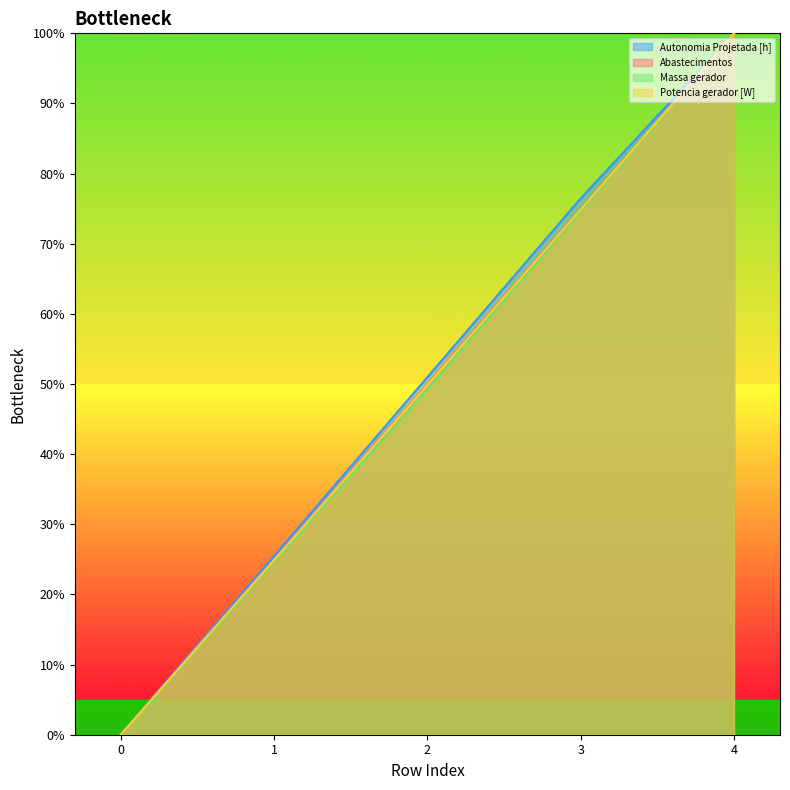

At how many categories does at least one series exceed 20?

4